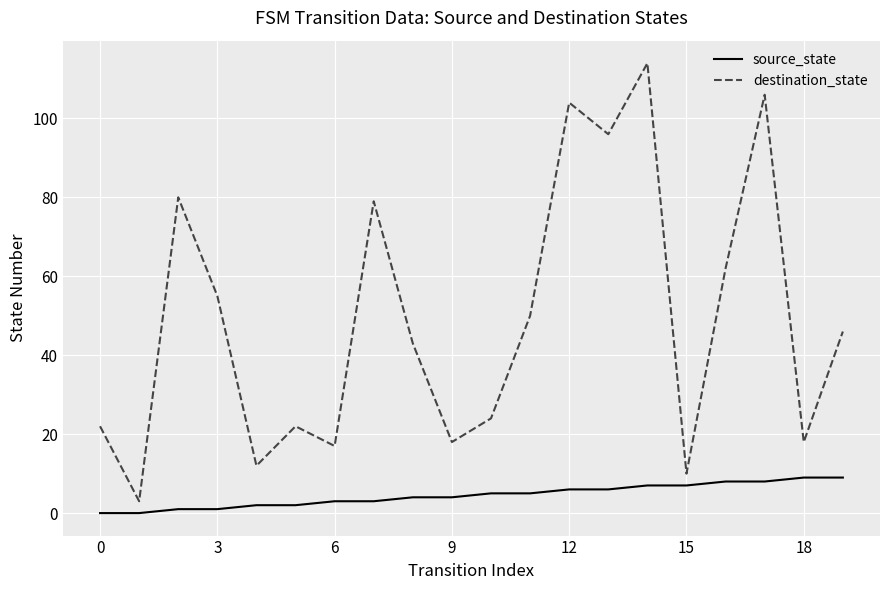

Which series has the largest range (max minus min)?

destination_state